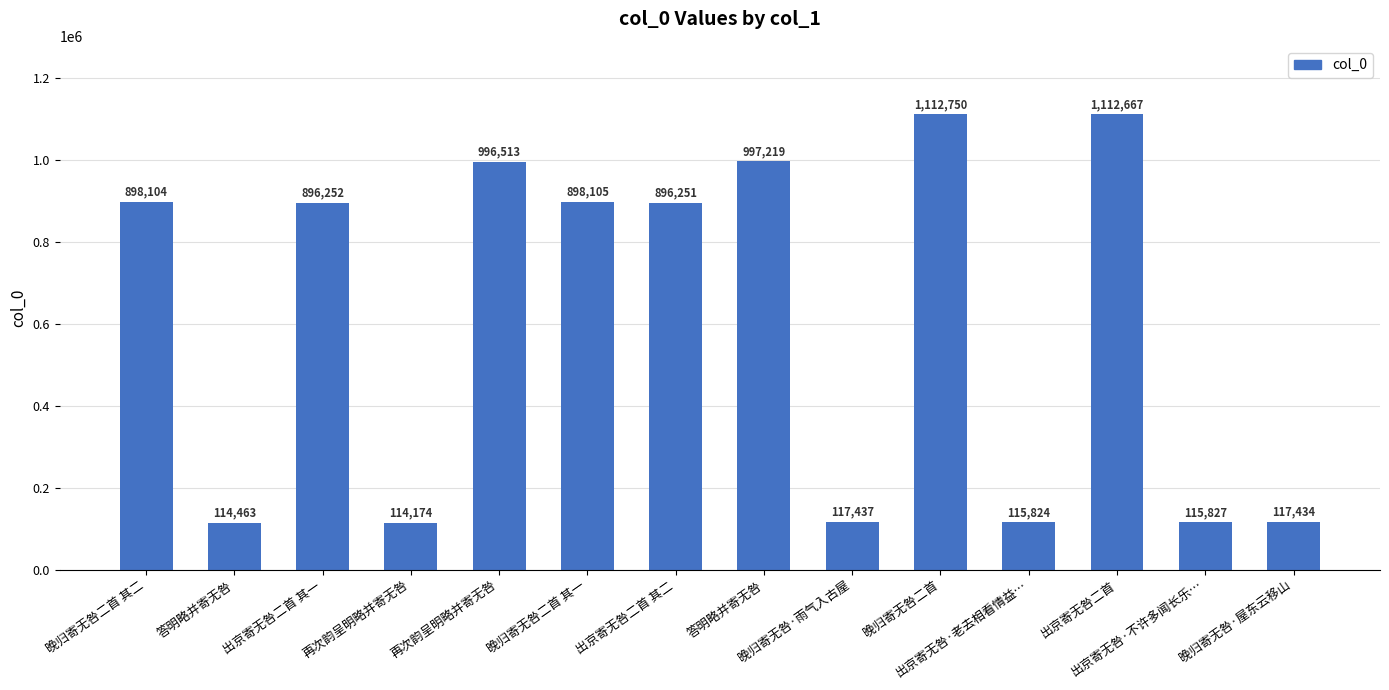

Reading right to left, transcribe all the data shown in this chart.

117434	115827	1112667	115824	1112750	117437	997219	896251	898105	996513	114174	896252	114463	898104